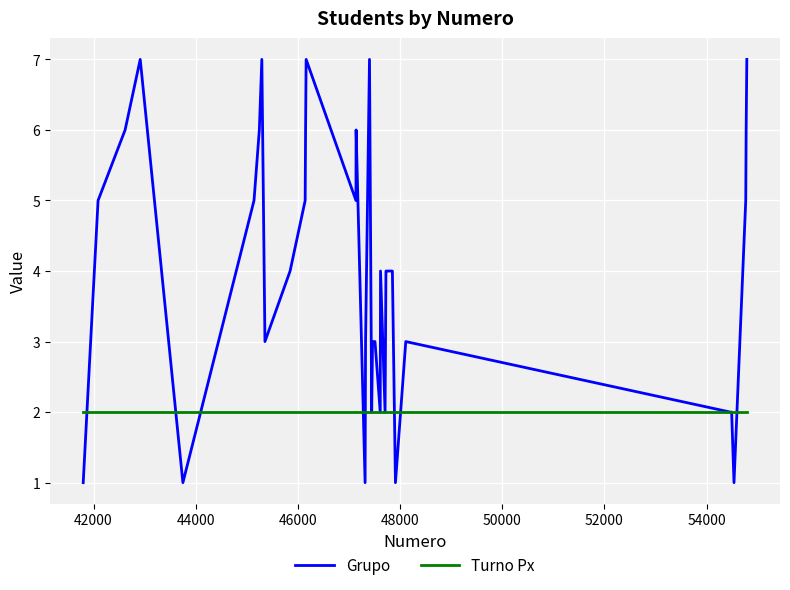

Which series has the widest spread of values?

Grupo